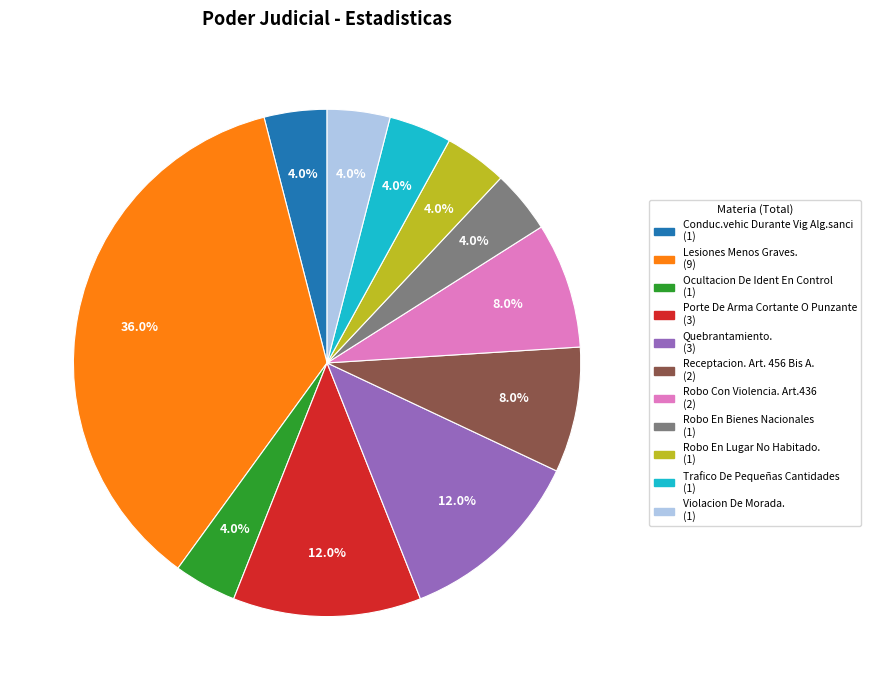

Approximately how many times larger is the value at Trafico De Pequeñas Cantidades compared to Conduc.vehic Durante Vig Alg.sanci?

1.0